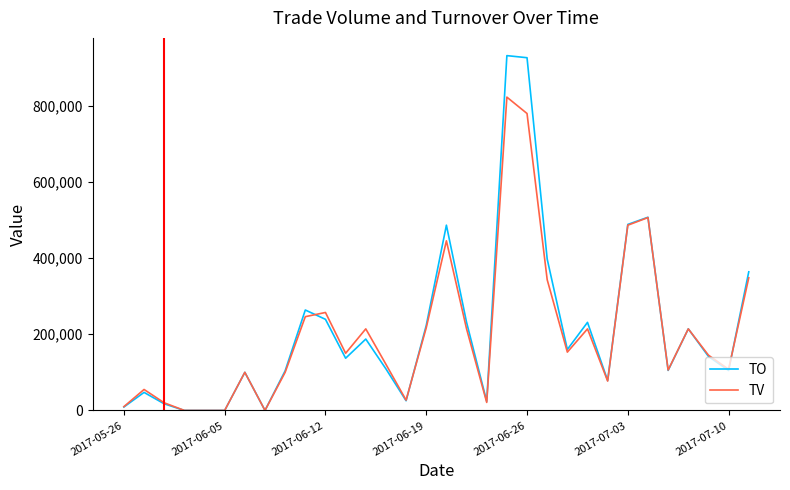

What is the maximum value shown in the chart?

930880